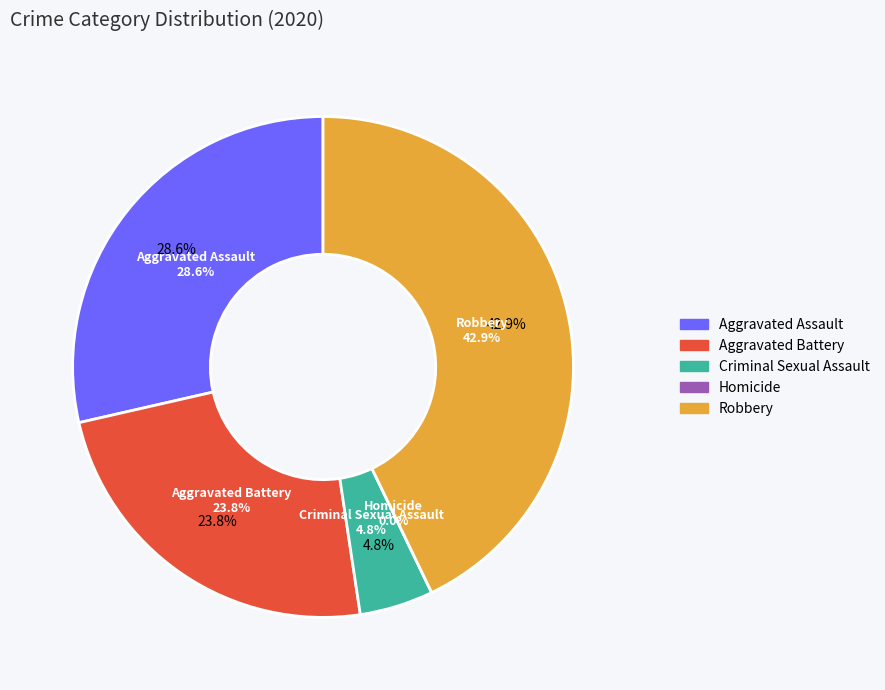

Is there a majority slice in this chart?

No